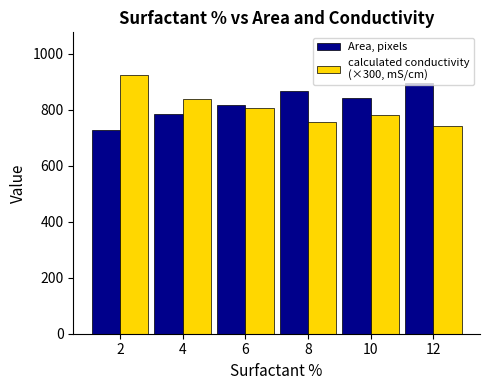

What is the maximum value shown in the chart?

925.5